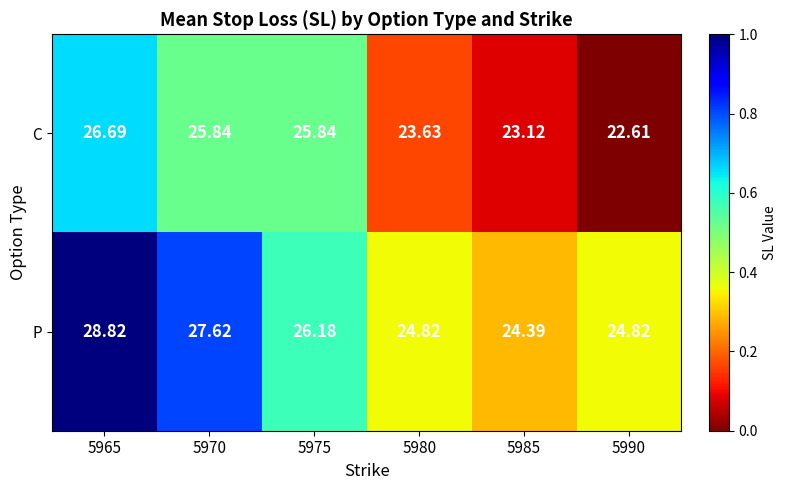

List the series in order of their overall mean, highest first.

P, C